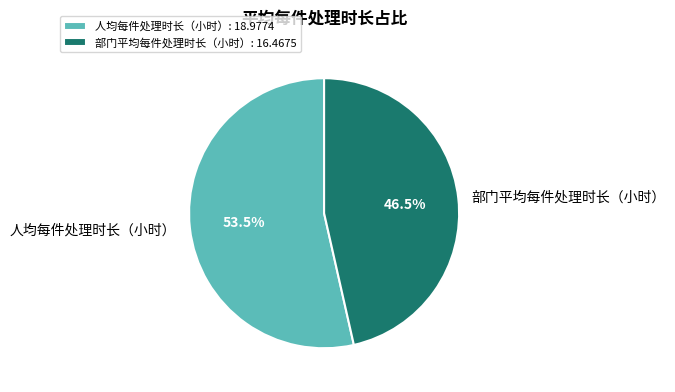

Rank the categories by value from lowest to highest.

部门平均每件处理时长（小时）, 人均每件处理时长（小时）